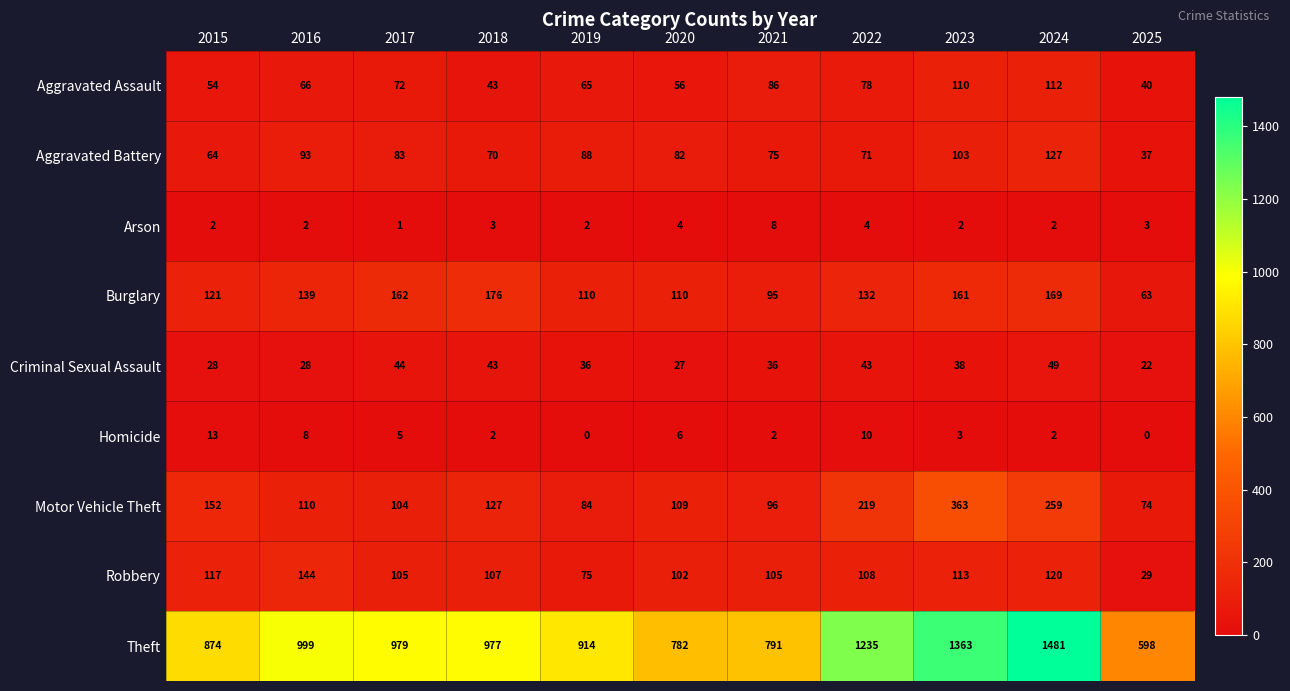

How many distinct data groups are displayed?

9